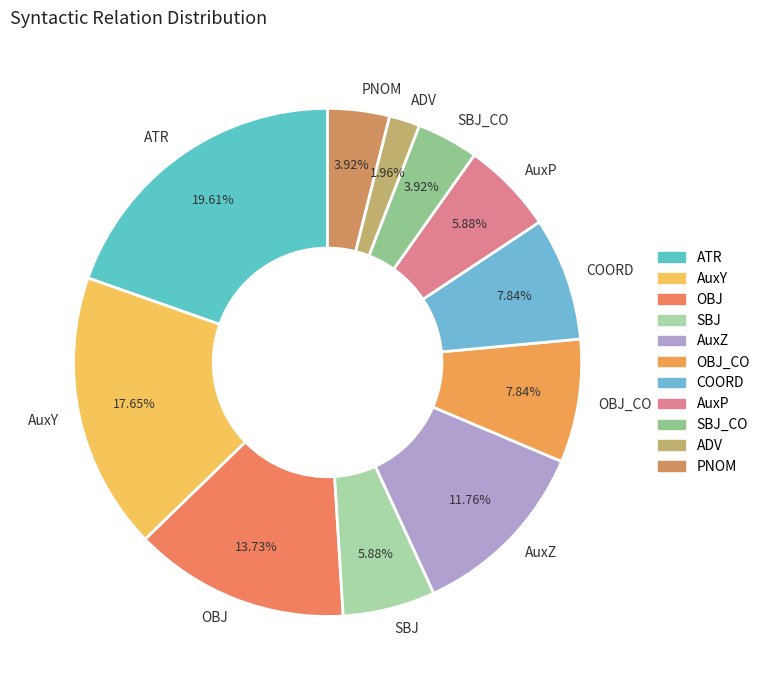

To the nearest percent, what percentage of the pie is AuxZ?

12%